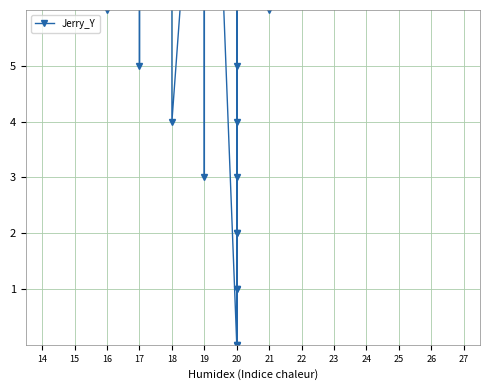

What is the value of the 38th point from the left?

22